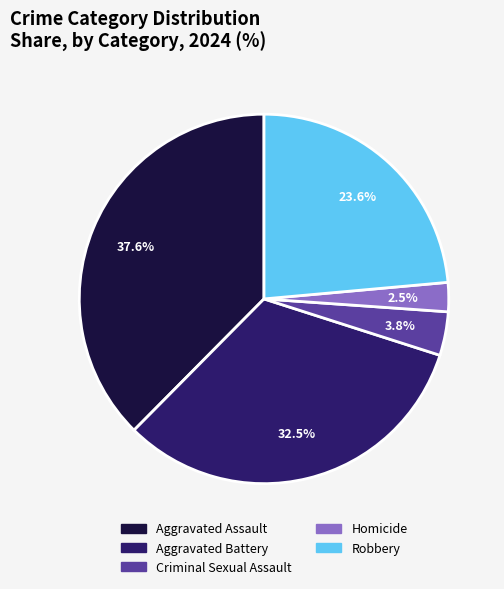

What percentage is NOT represented by Robbery?

76.4%